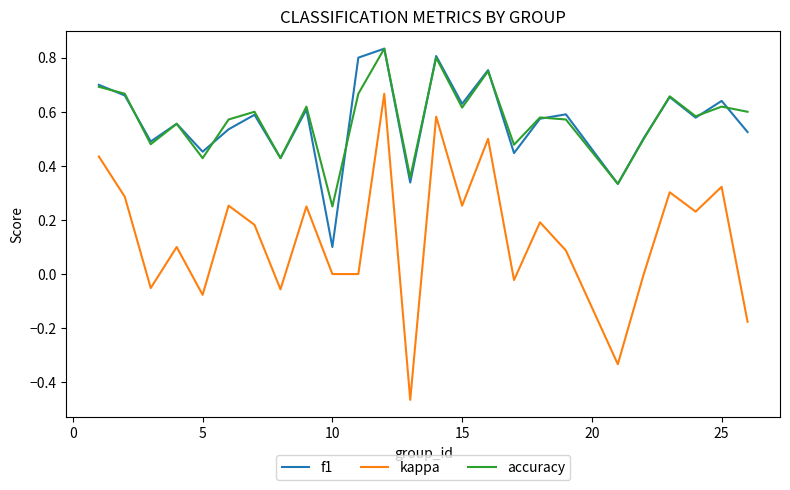

Which series has the widest spread of values?

kappa